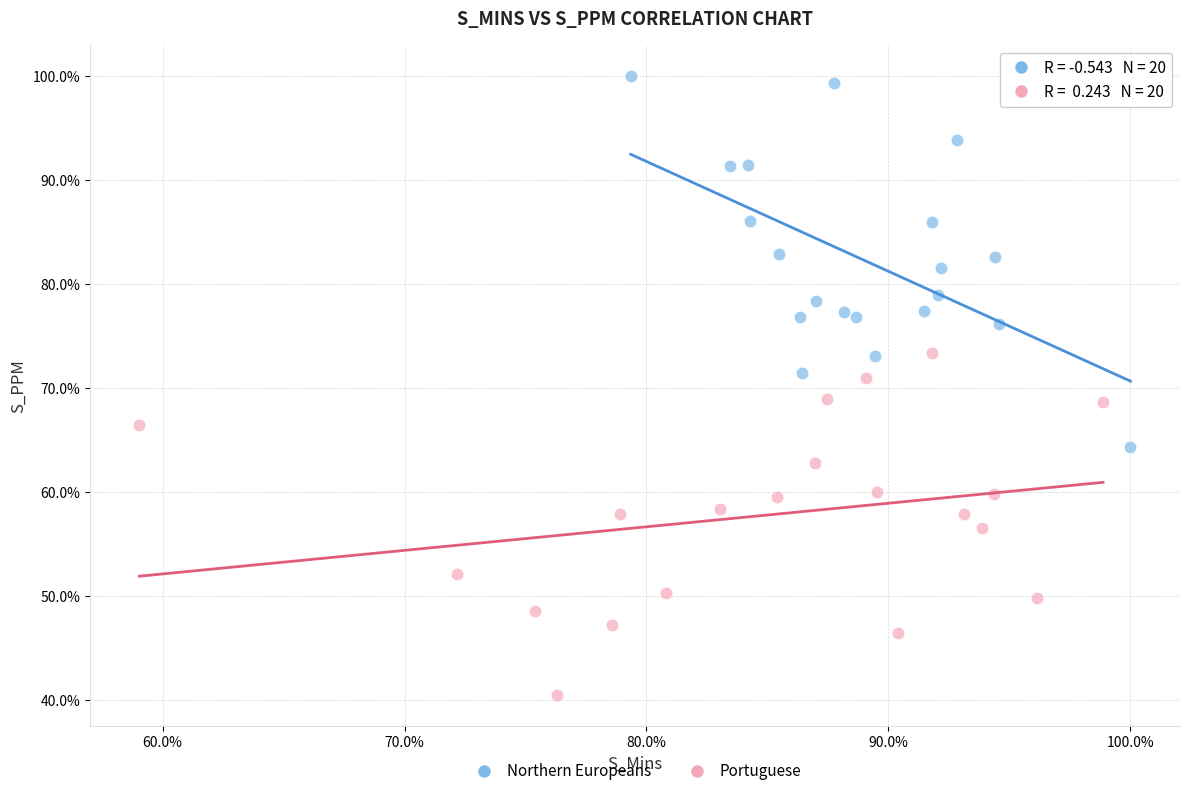

Which series reaches the minimum Y coordinate?

Portuguese